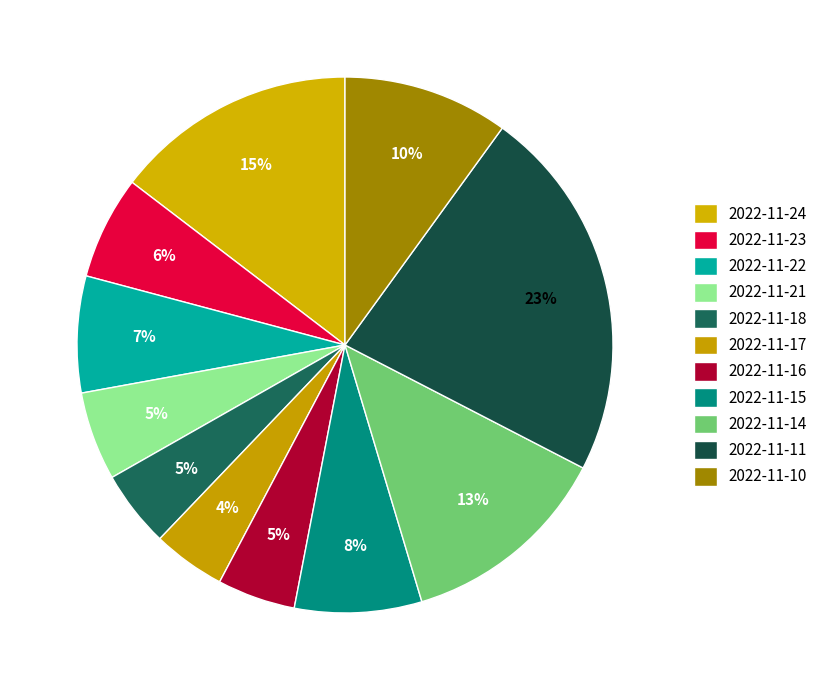

How many slices are in this pie chart?

11